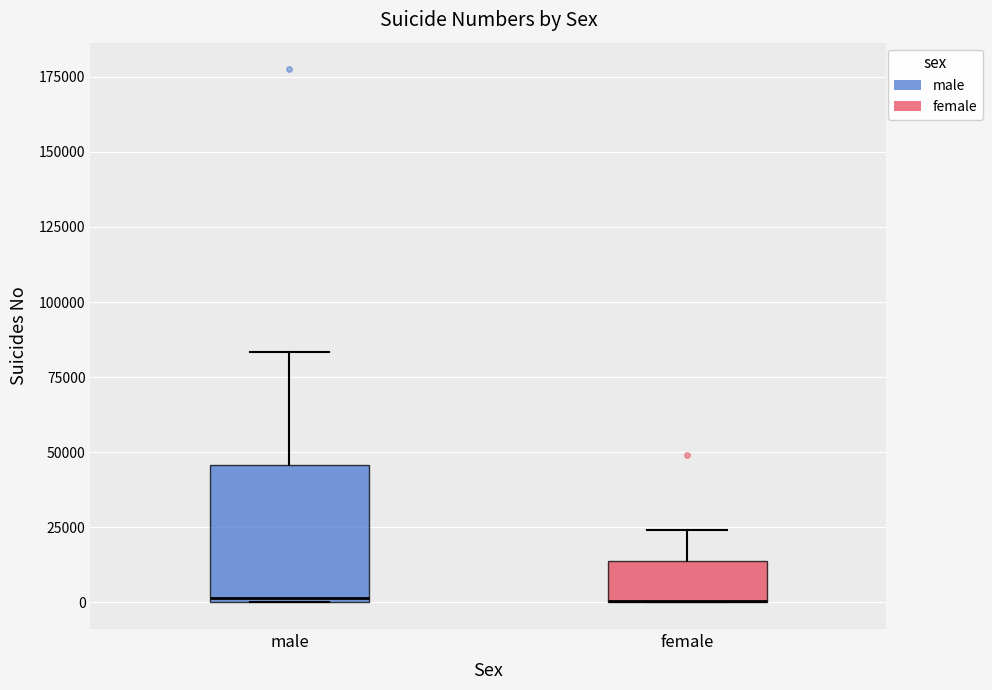

Which box is the tallest, from its lower edge to its upper edge?

male